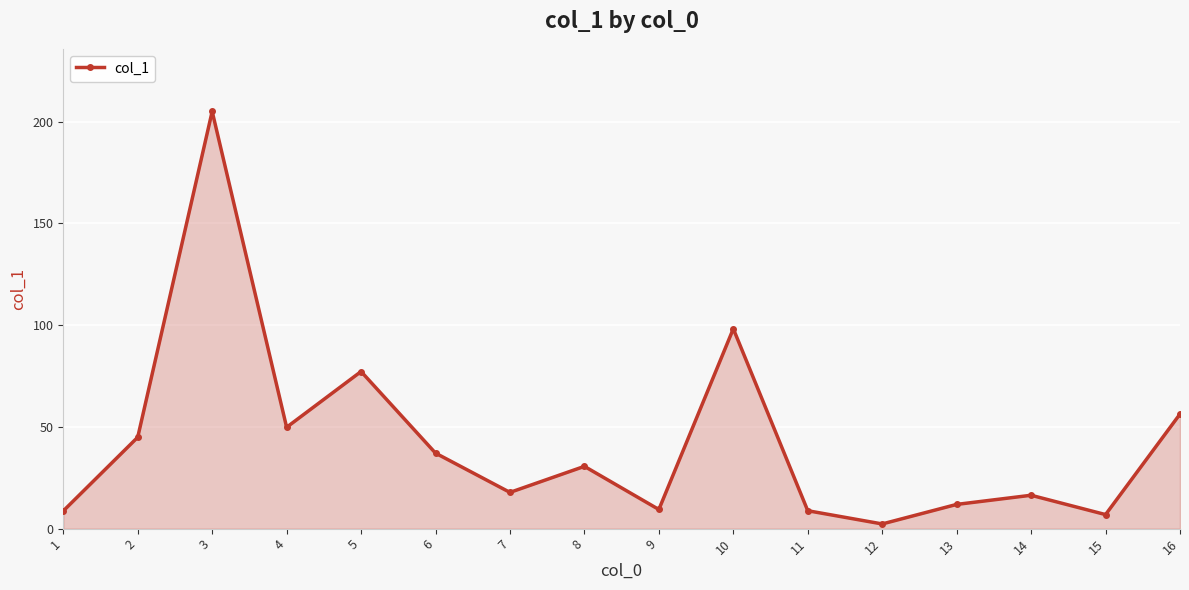

What is the value of the 14th point from the left?

16.4